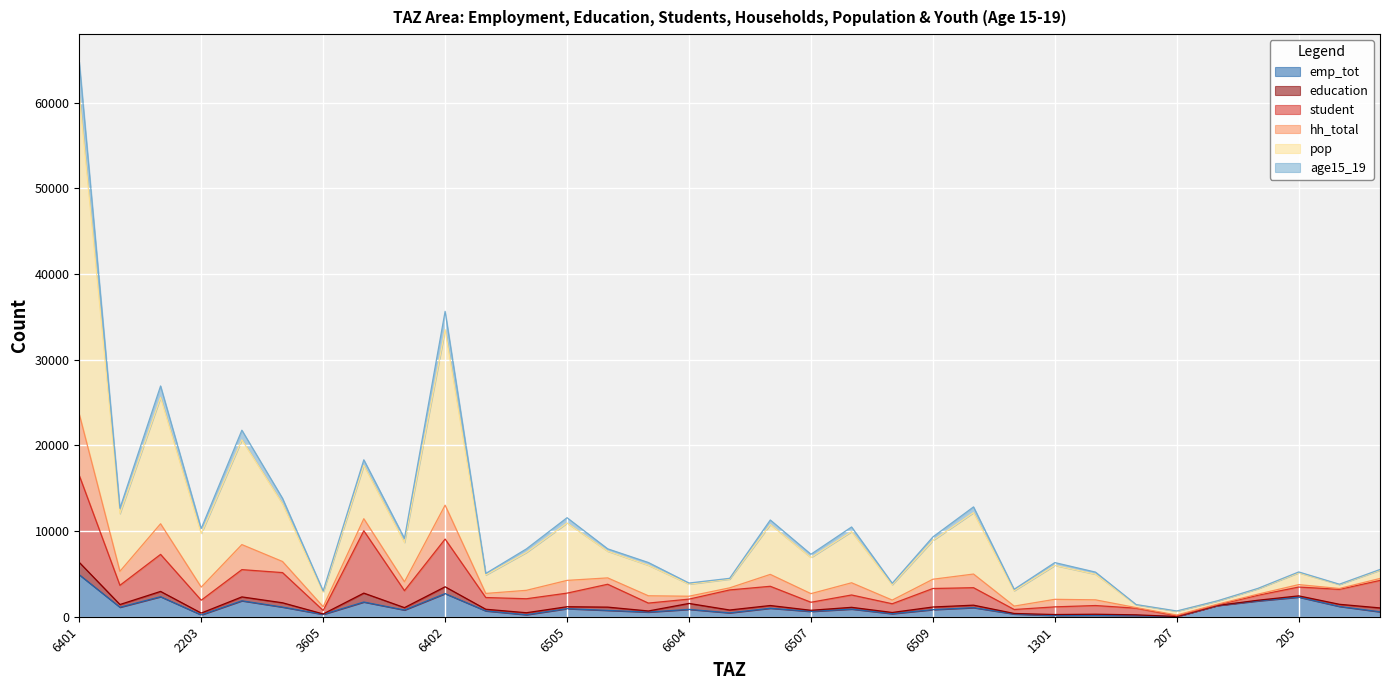

Is the value of emp_tot at 2505 greater than the value of pop at 6511?

No